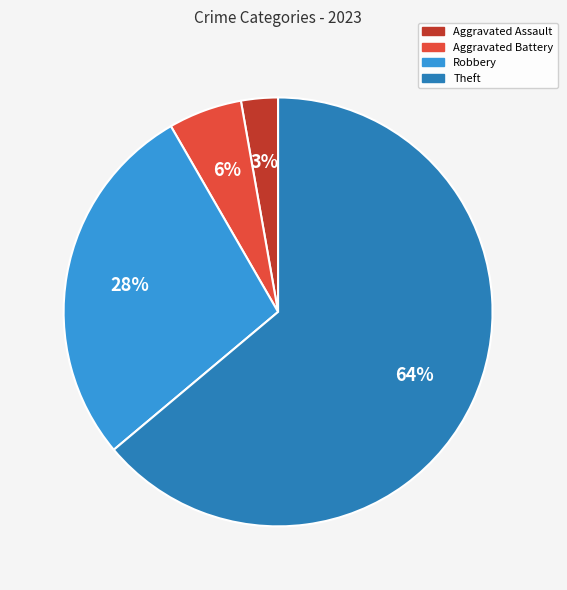

Does any single category account for the majority?

Yes